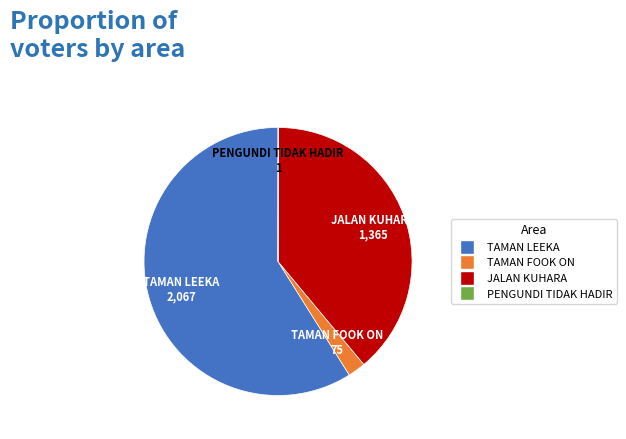

Do JALAN KUHARA and TAMAN LEEKA together represent more than half of the pie?

Yes